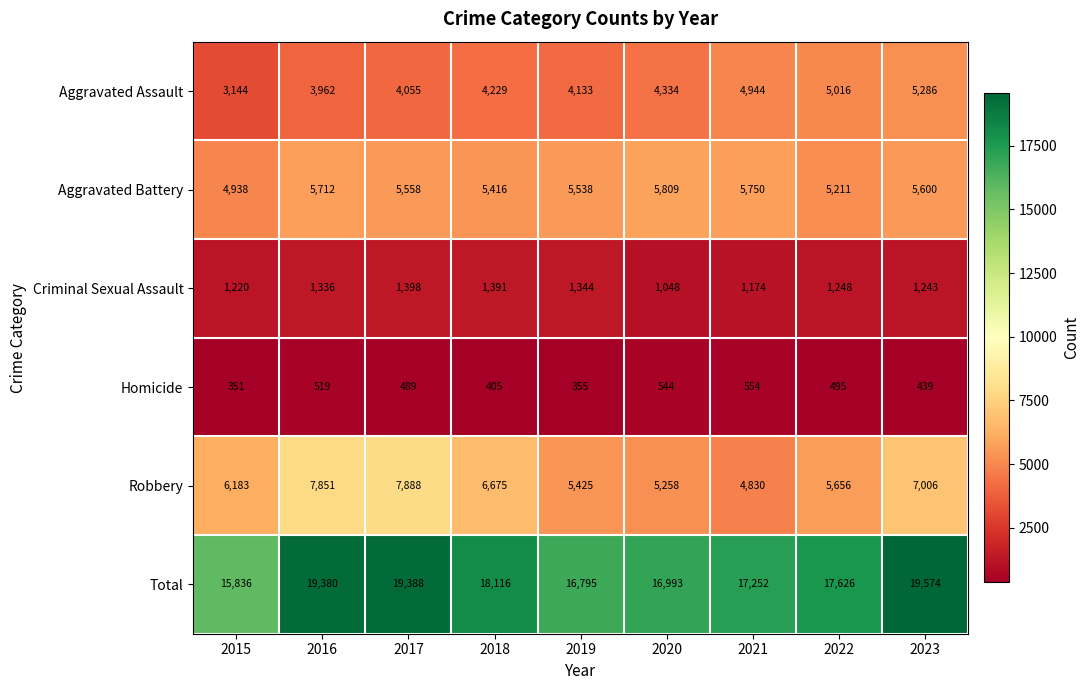

What is the total value across all series at 2017?

38776